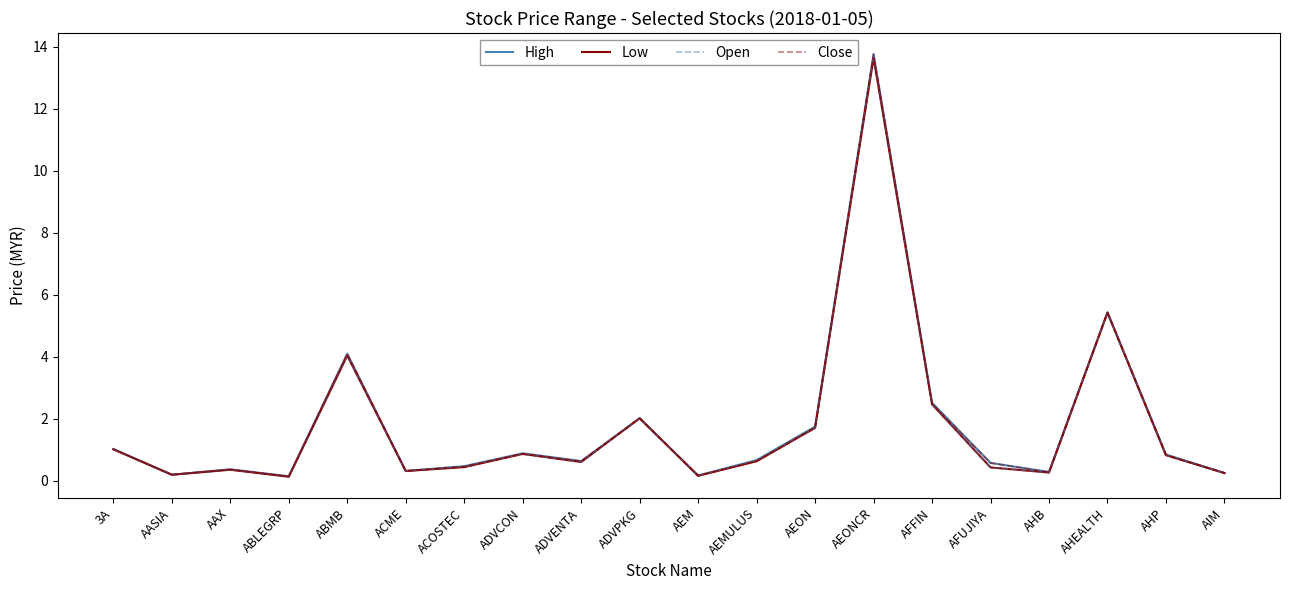

What value does the Low series have at AEONCR?

13.6